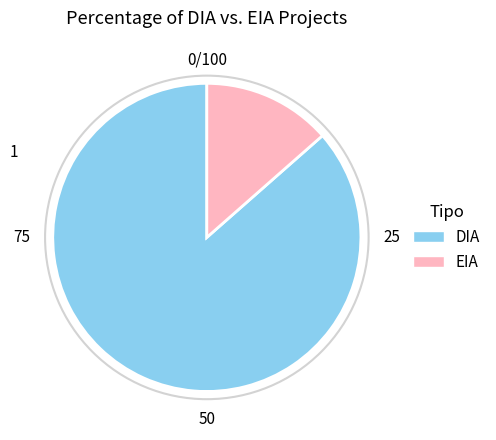

Which category accounts for the majority?

DIA